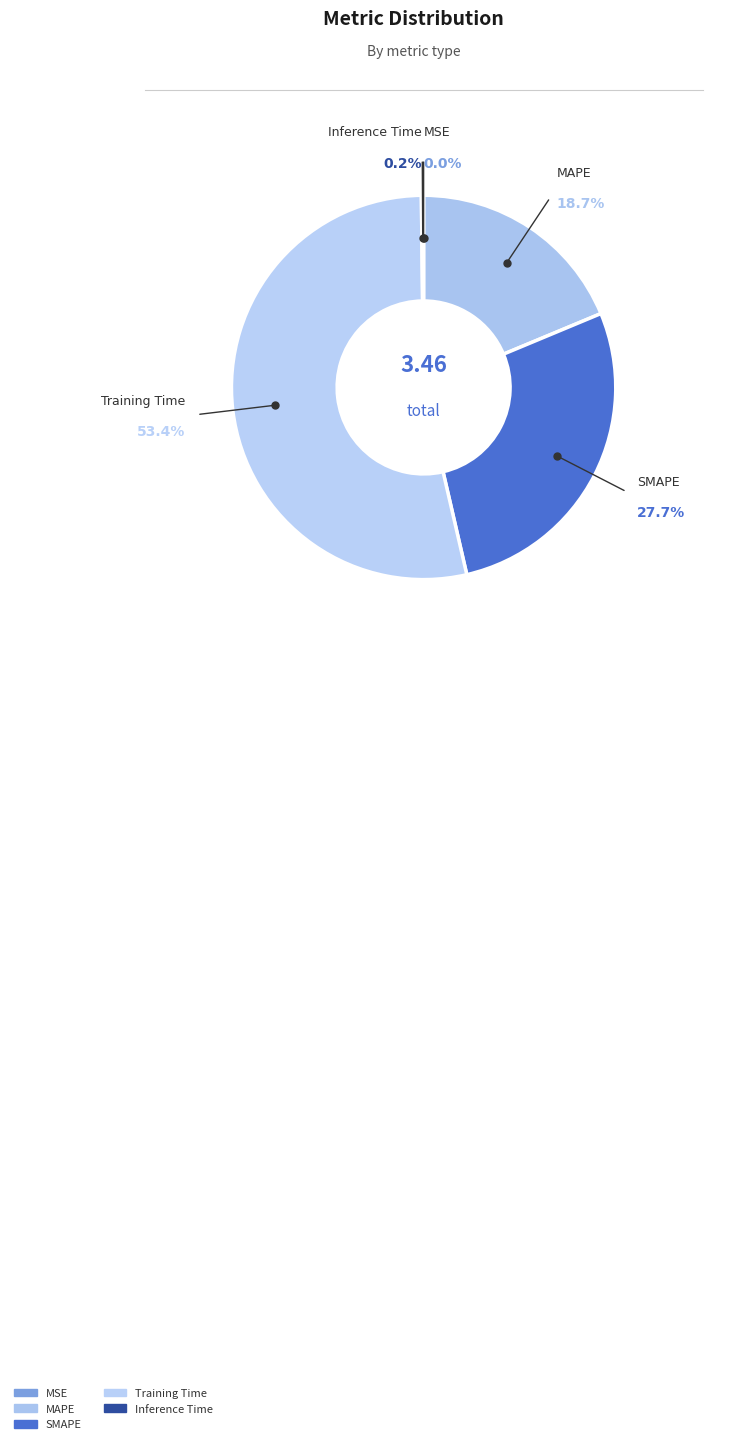

Which slice is the largest?

Training Time